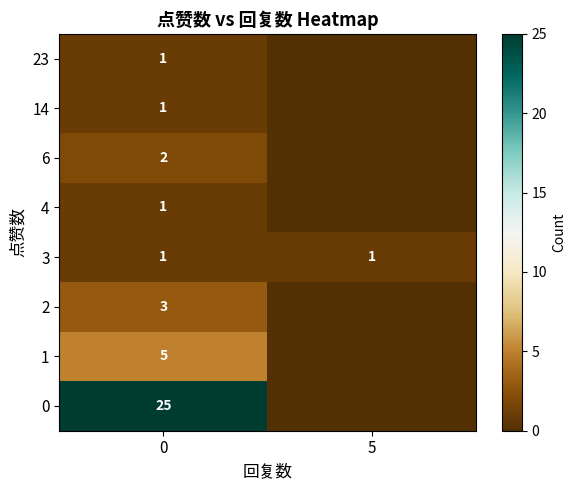

What is the total value across all series at 0?

39